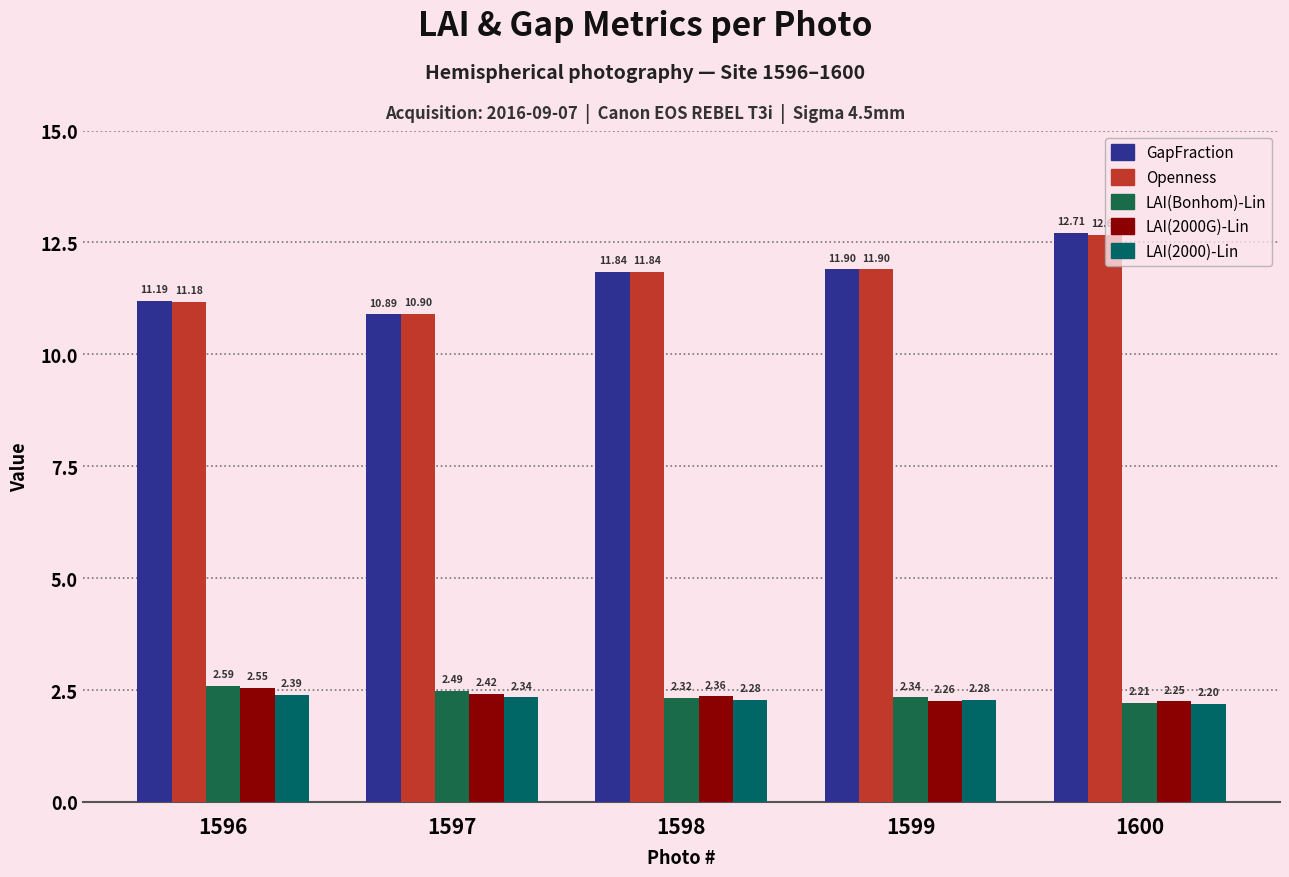

What is the difference between the second highest and second lowest values in the GapFraction series?

0.7